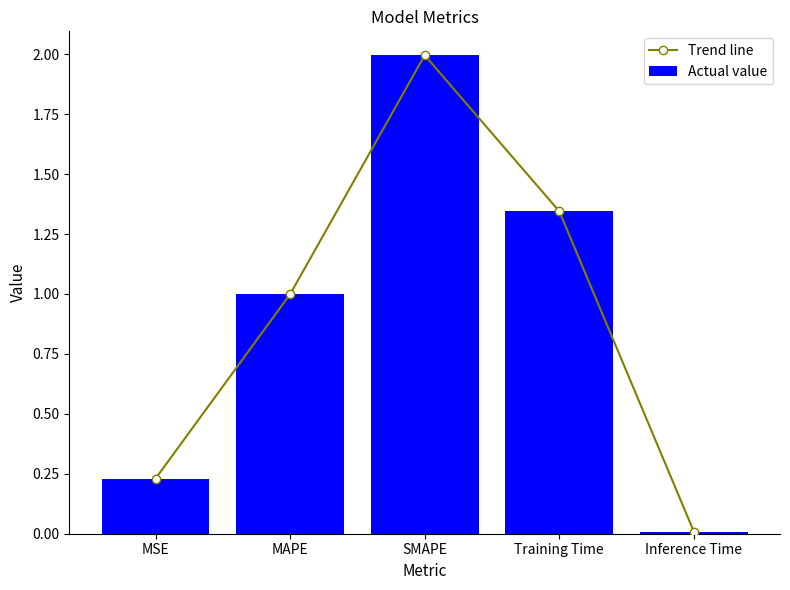

Reading left to right, transcribe all the data shown in this chart.

Trend line: 0.2	1.0	2.0	1.3	0.0
Actual value: 0.2	1.0	2.0	1.3	0.0